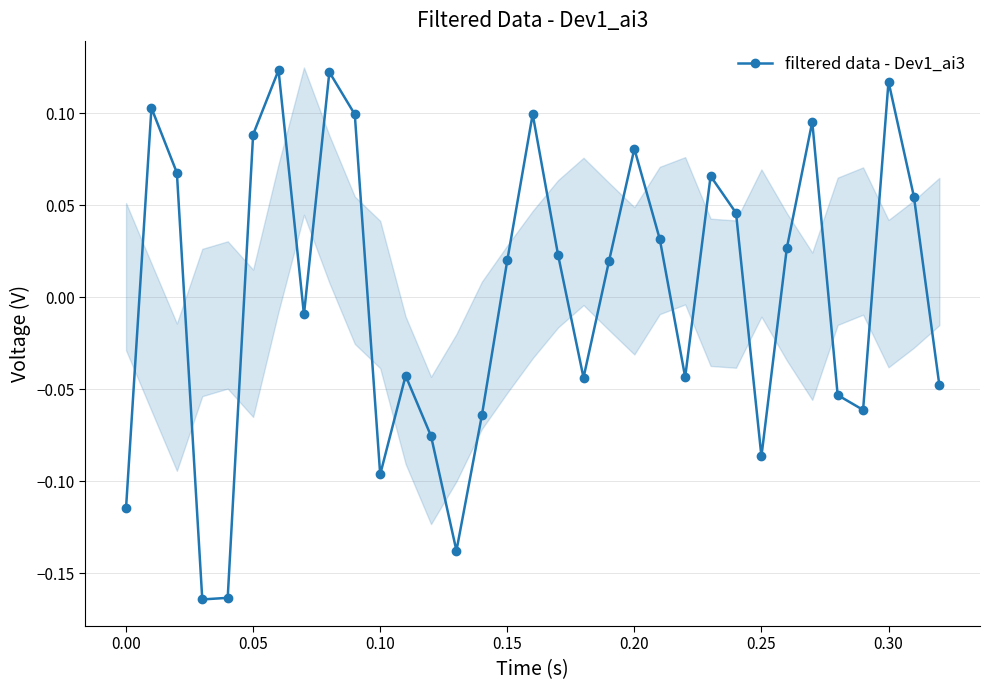

In filtered data - Dev1_ai3, how many points are higher than both neighbors (excluding endpoints)?

9